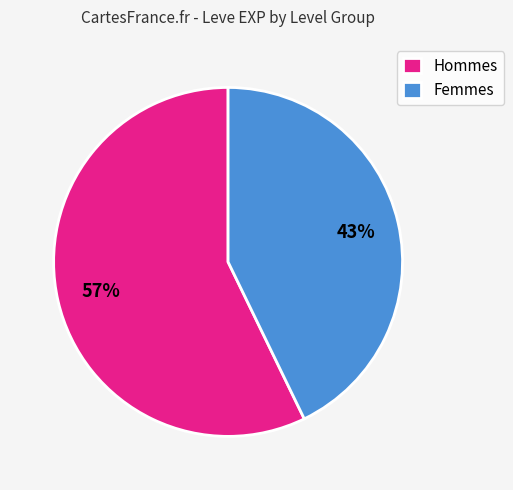

Which slice is the smallest?

Femmes